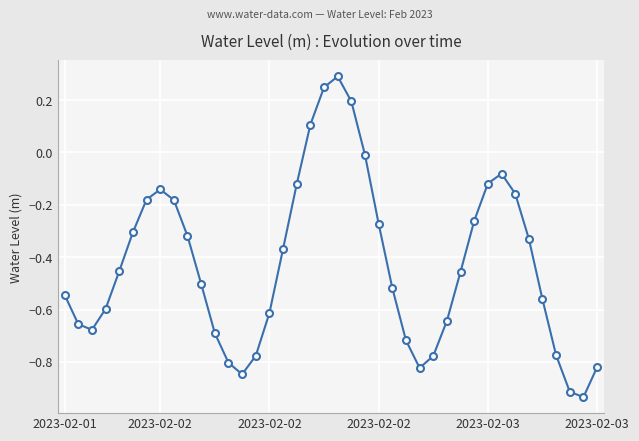

How many interior local peaks (higher than both neighbors) does the data have?

3